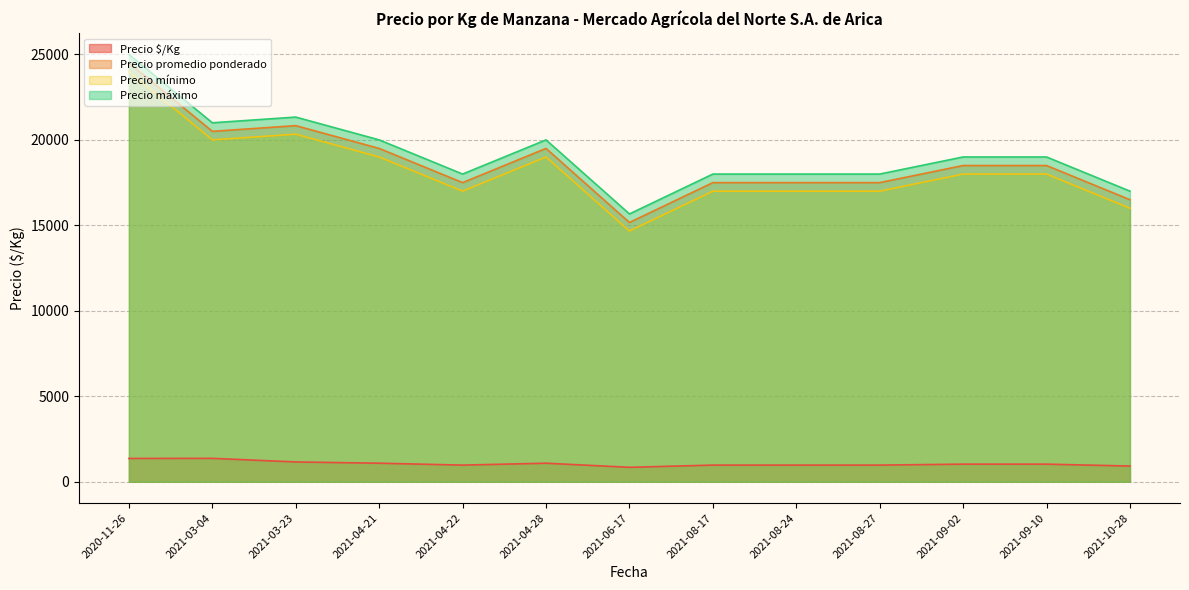

What is the difference between the maximum and minimum values in the Precio promedio ponderado series?

9333.3